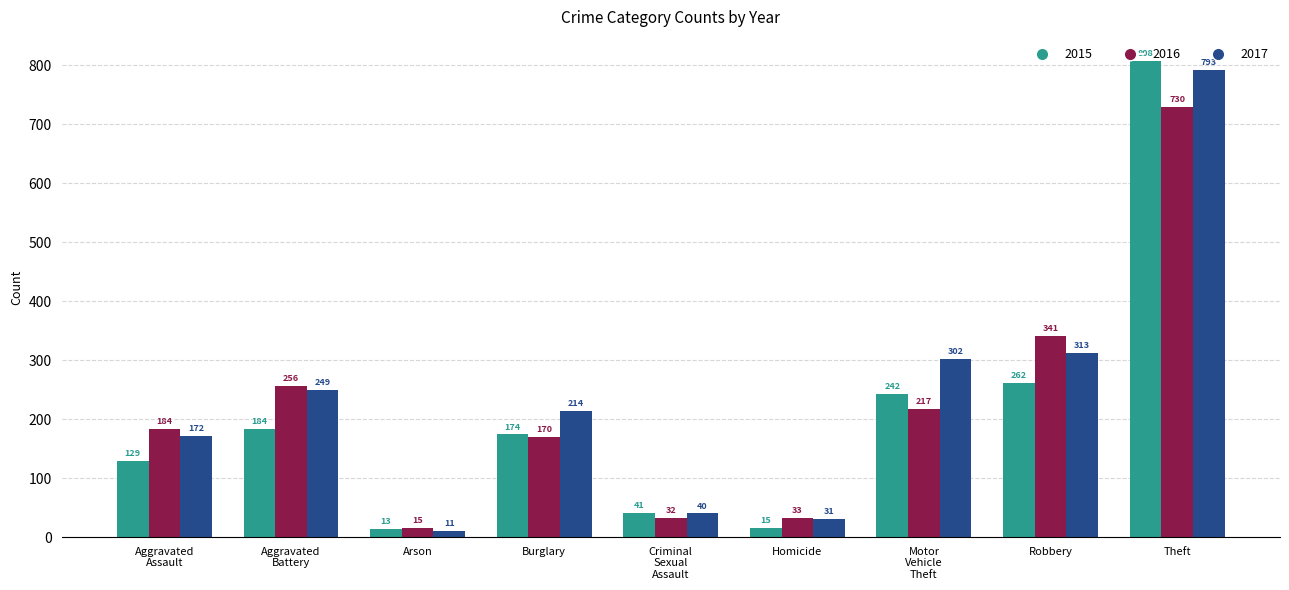

What is the total value across all series at Robbery?

916